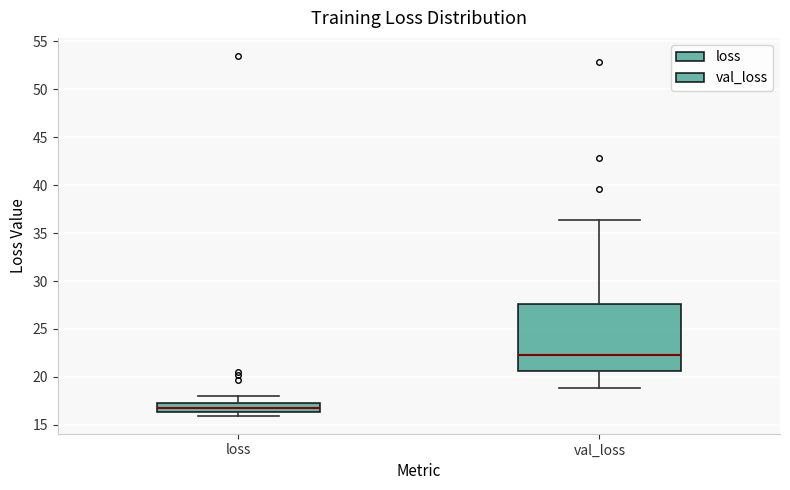

Reading left to right, read every box against the y-axis: the position of its median line, the range the box covers, and the ends of its whiskers. The values are not printed on the chart, so give them approximately, as read against the axis.

loss: median 16.5 (inside the box), box 16.5 to 17.5, whiskers 16.0 to 18.0
val_loss: median 22.5, box 20.5 to 27.5, whiskers 19.0 to 36.5